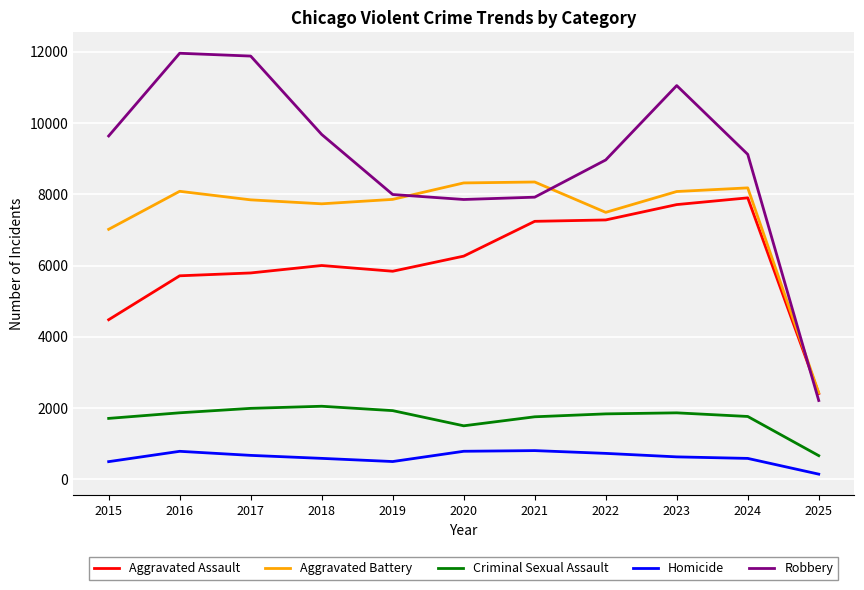

Which label corresponds to the smallest value in the chart?

2025